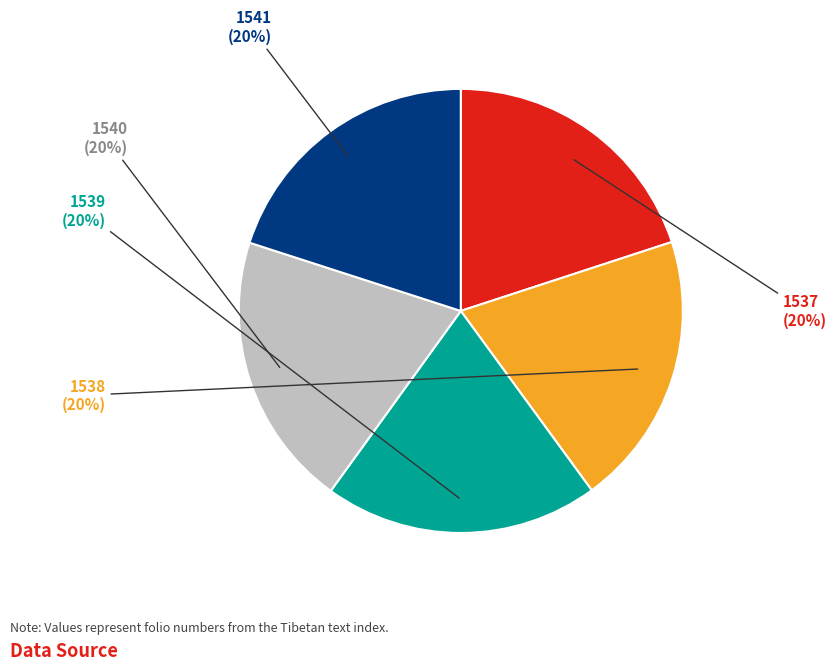

Is there any slice that represents more than half of the pie?

No